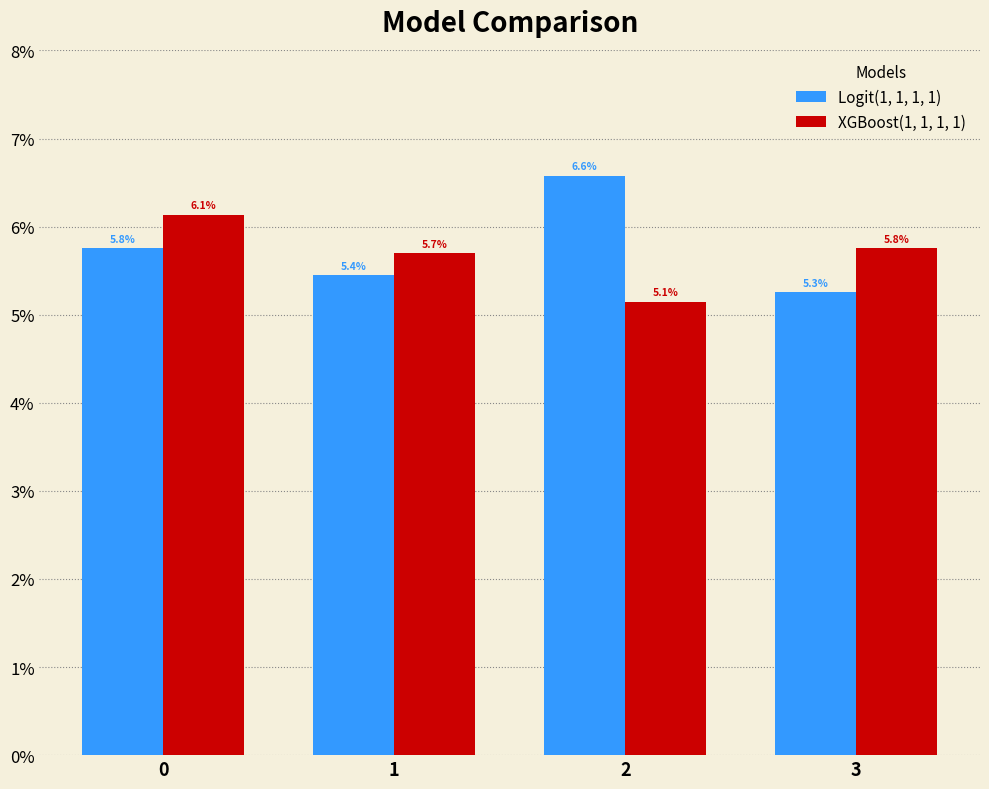

What is the maximum value for Logit(1, 1, 1, 1)?

0.1